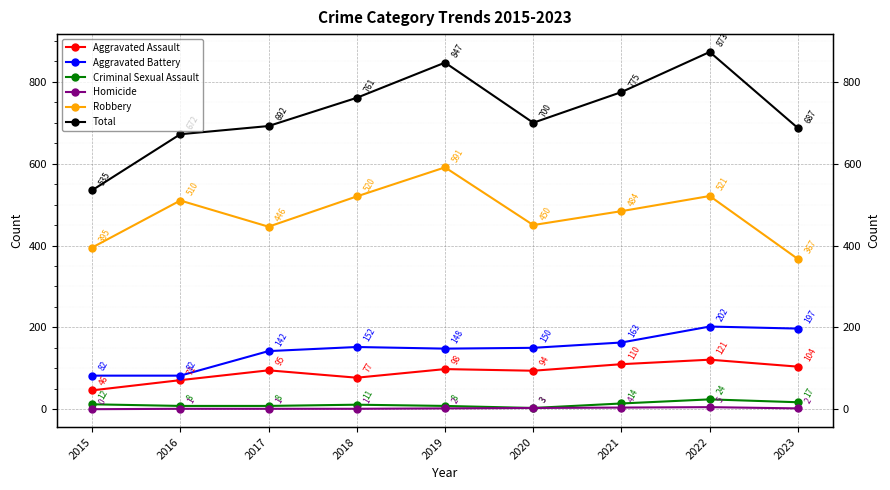

Is it true that Total equals 1277 at 2019?

False